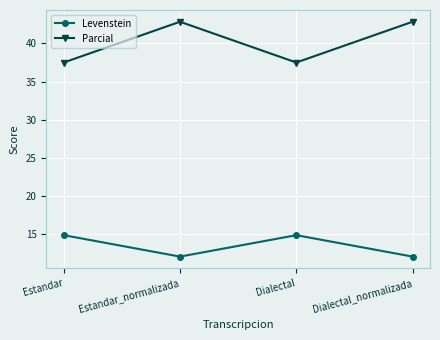

List the series in order of their peak value, lowest first.

Levenstein, Parcial